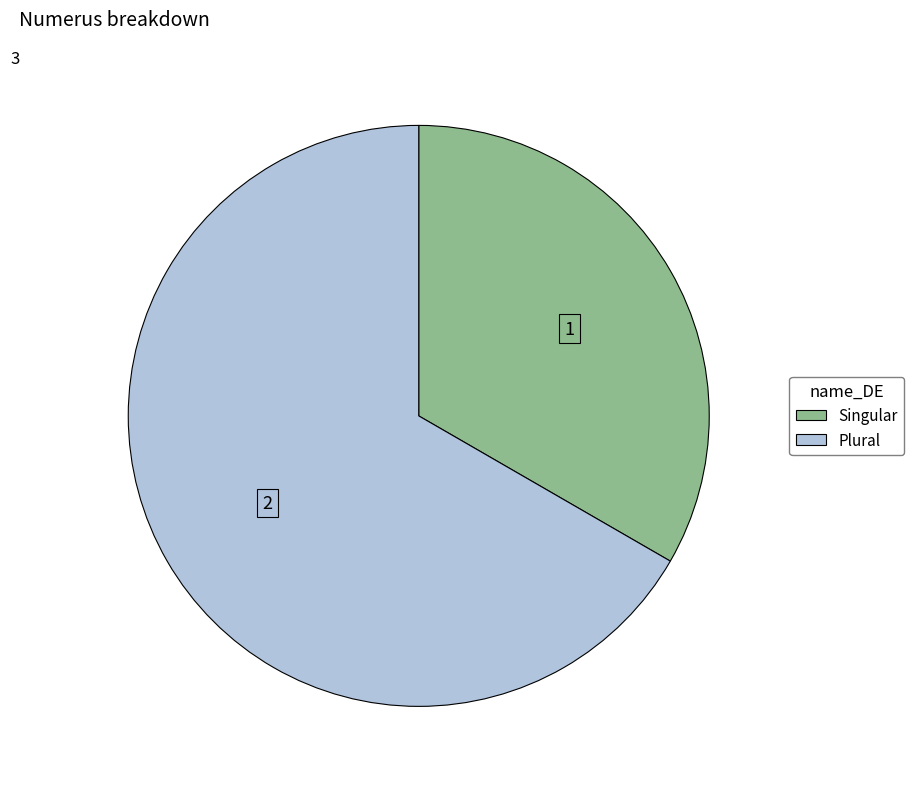

Which has a higher value, Plural or Singular?

Plural